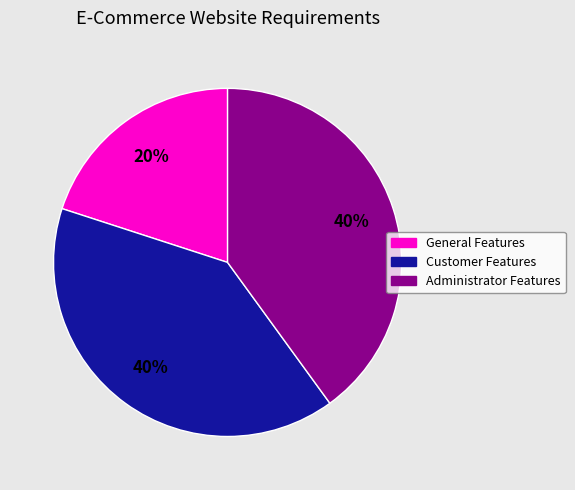

To the nearest percent, what portion does General Features represent?

20%